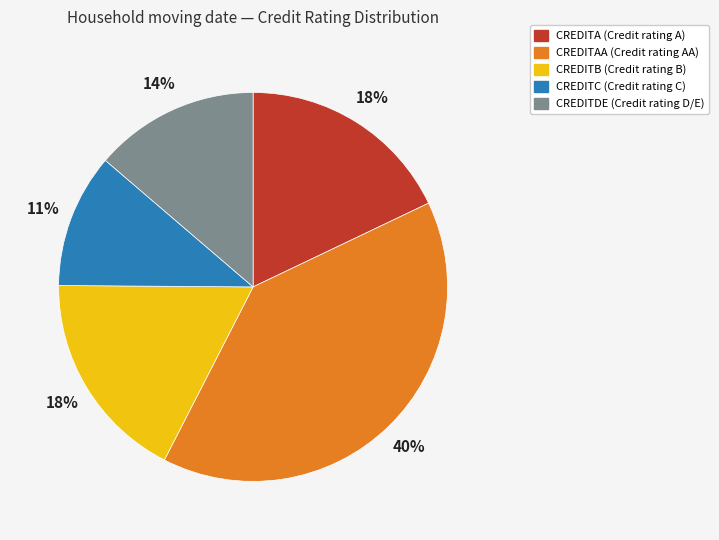

To the nearest percent, what is the average slice percentage?

20%